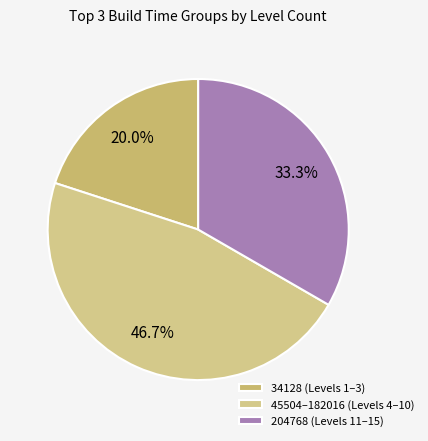

What is the smallest slice in the pie chart?

34128 (Levels 1–3)